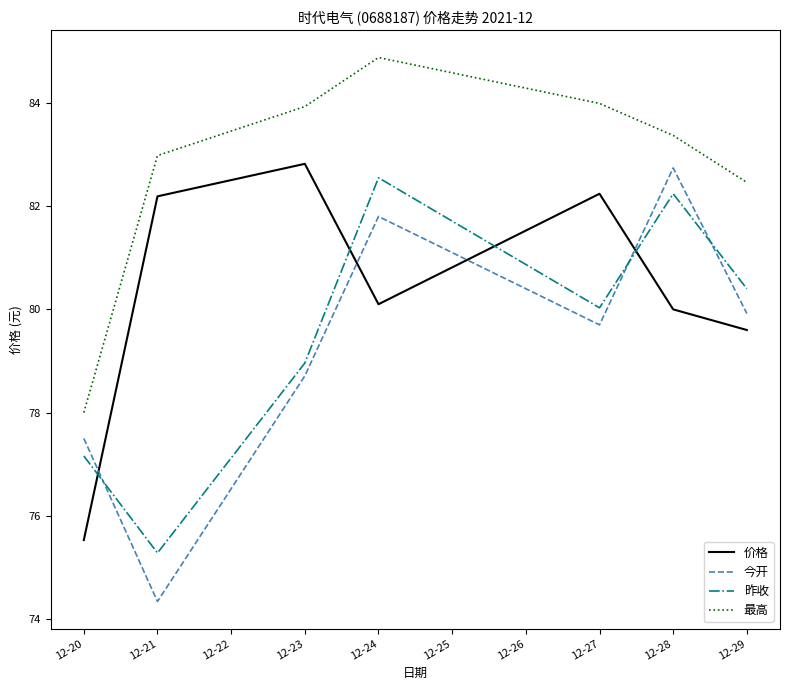

Which series has the widest spread of values?

今开